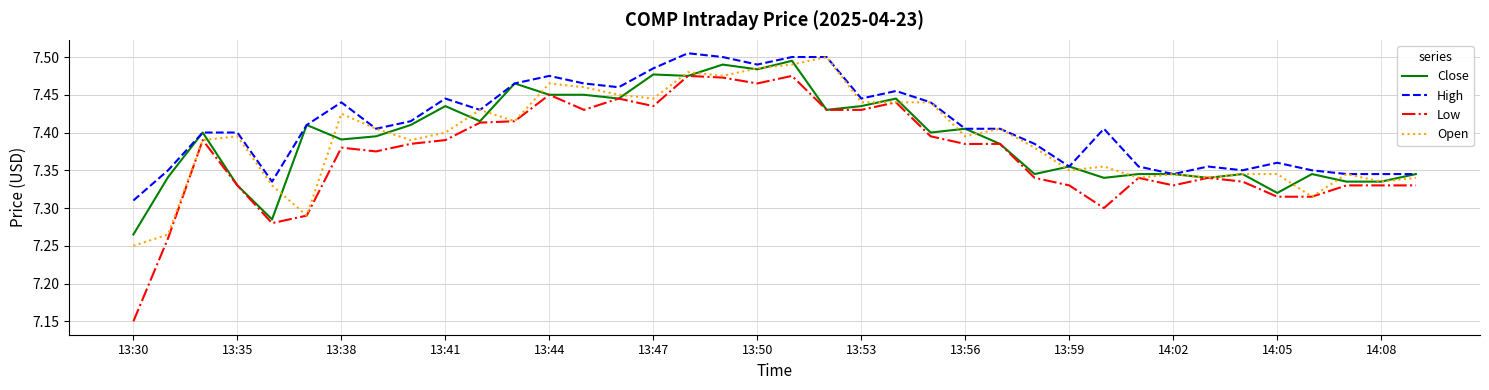

Which series has the largest total across all categories?

High